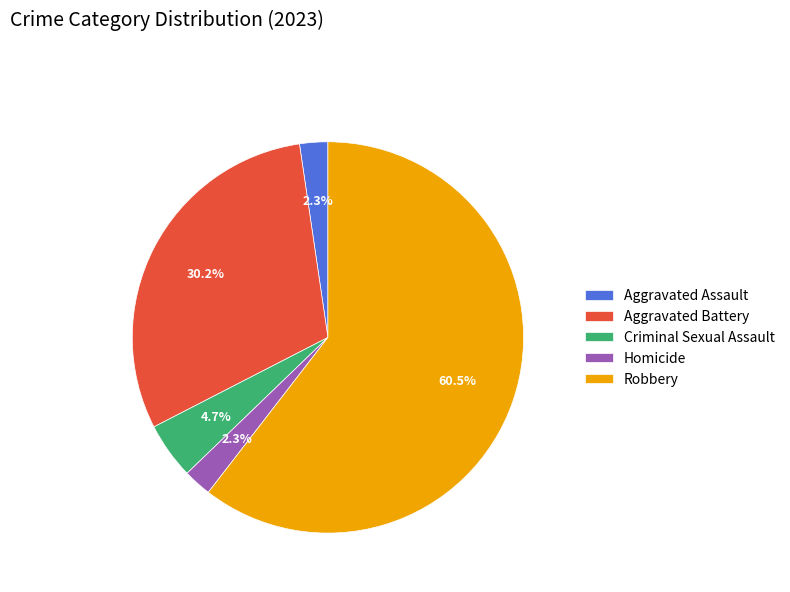

To the nearest percent, what is the combined percentage of Aggravated Assault and Homicide?

5%